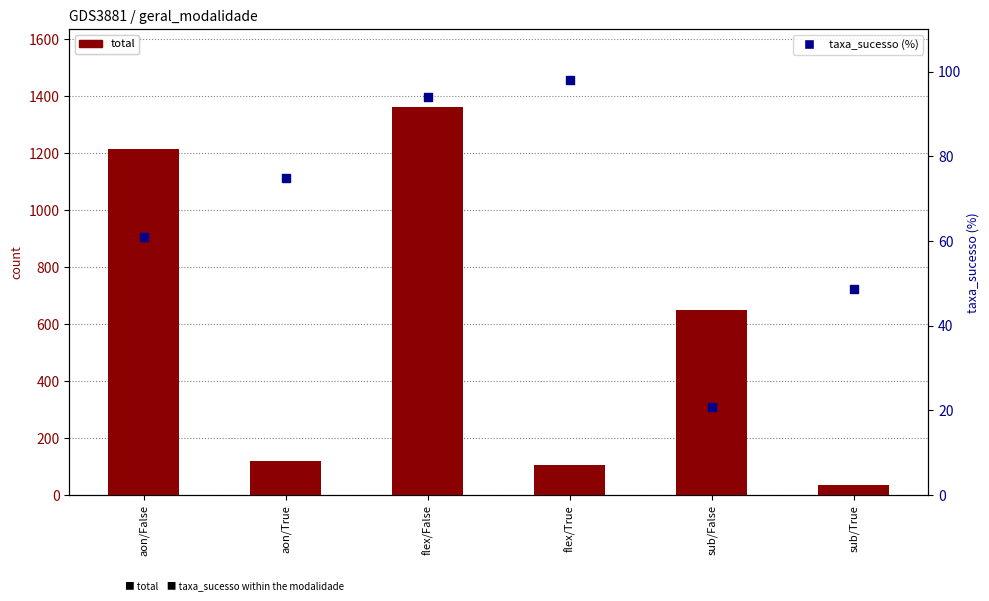

Which series contains the highest Y value?

total